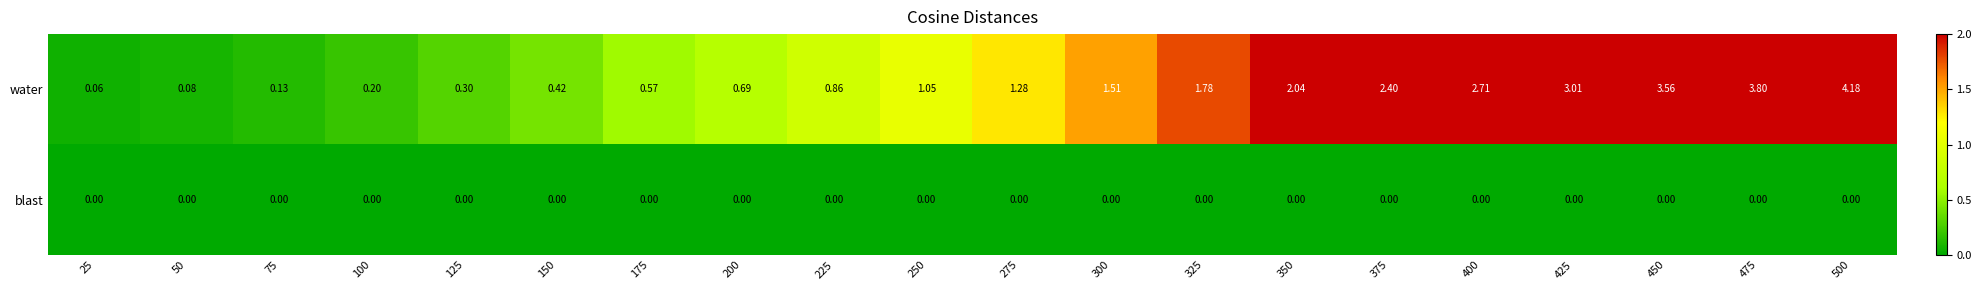

What is the maximum value shown in the chart?

4.2